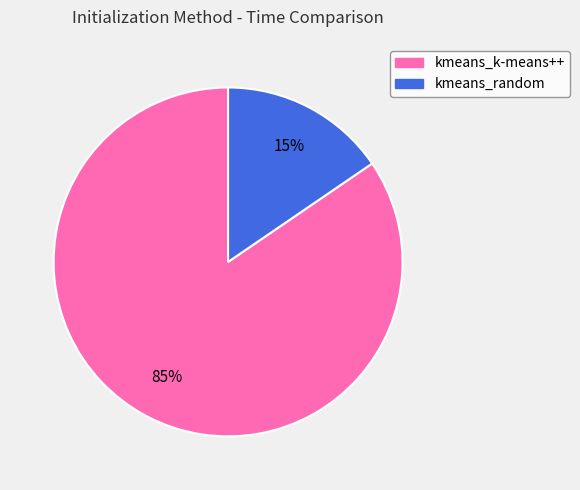

Which has a higher value, kmeans_random or kmeans_k-means++?

kmeans_k-means++